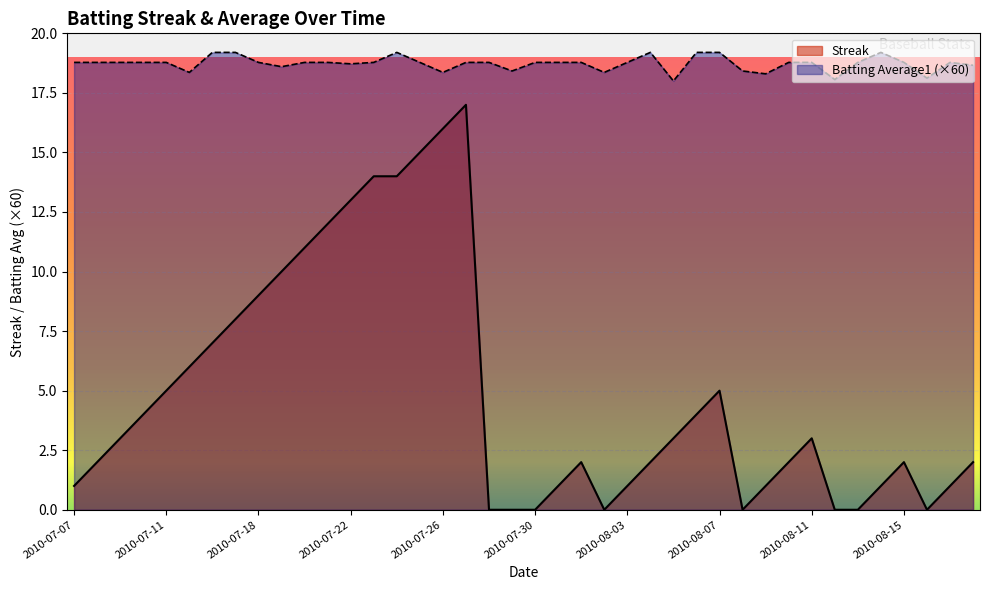

How many interior local valleys does the Streak series have?

3